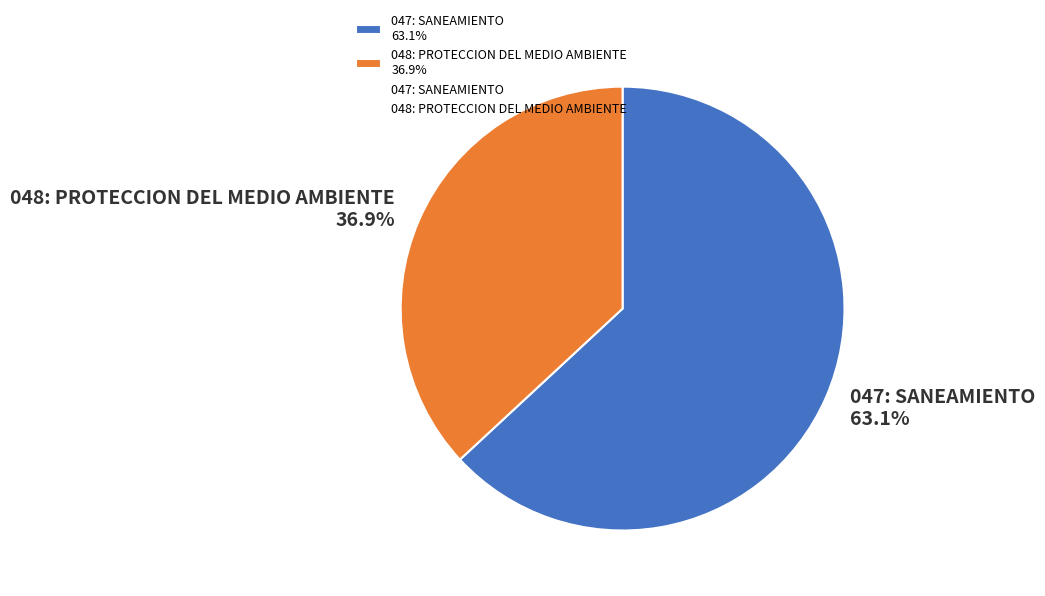

Which slice is the smallest?

048: PROTECCION DEL MEDIO AMBIENTE